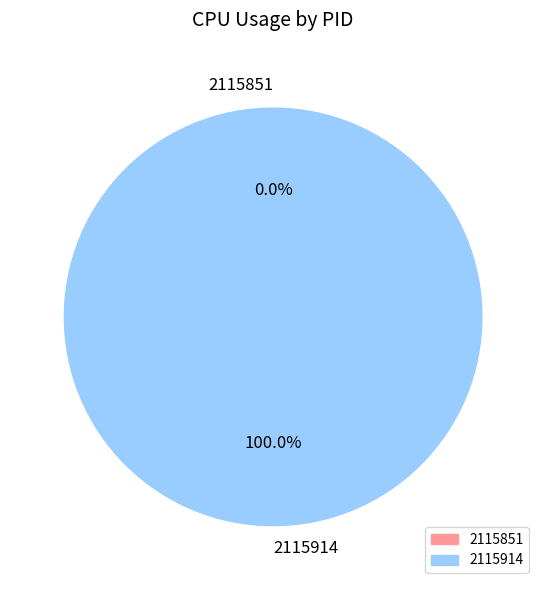

Which slice is the smallest?

2115851